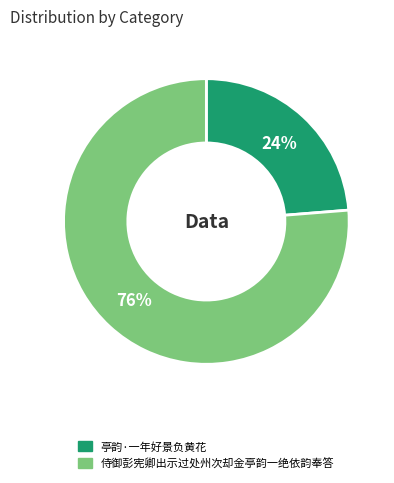

To the nearest percent, what portion does 亭韵·一年好景负黄花 represent?

24%